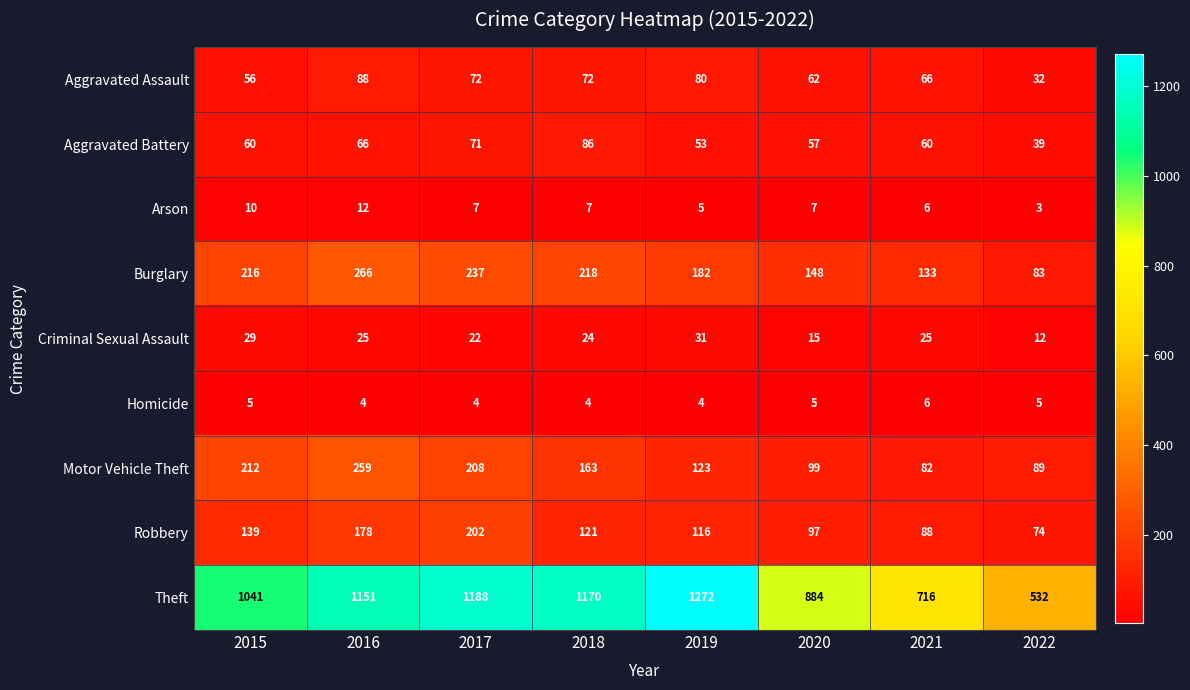

How many categories are shown in the chart?

8